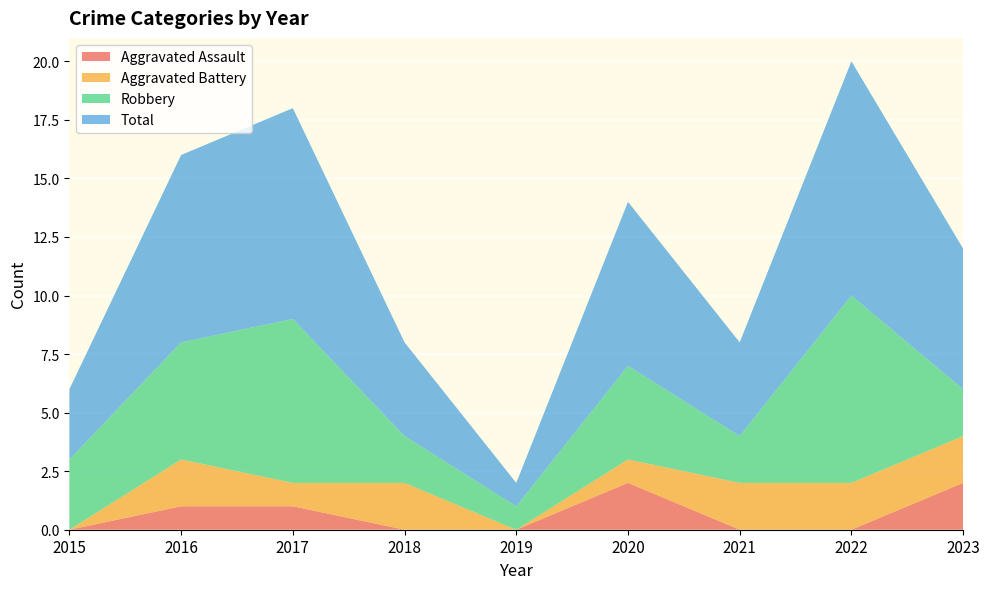

Reading left to right, what are all the values shown in this chart?

Aggravated Assault: 2015=0	2016=1	2017=1	2018=0	2019=0	2020=2	2021=0	2022=0	2023=2
Aggravated Battery: 2015=0	2016=2	2017=1	2018=2	2019=0	2020=1	2021=2	2022=2	2023=2
Robbery: 2015=3	2016=5	2017=7	2018=2	2019=1	2020=4	2021=2	2022=8	2023=2
Total: 2015=3	2016=8	2017=9	2018=4	2019=1	2020=7	2021=4	2022=10	2023=6